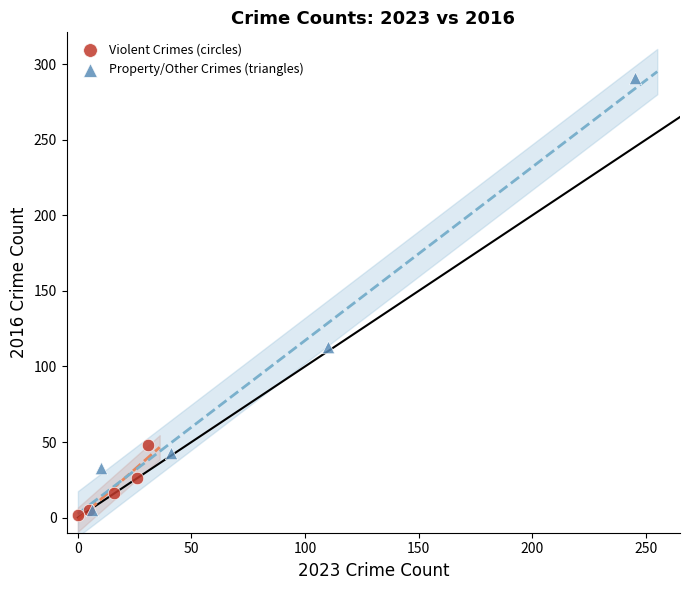

Which series has the widest spread of Y values?

Property/Other Crimes (triangles)